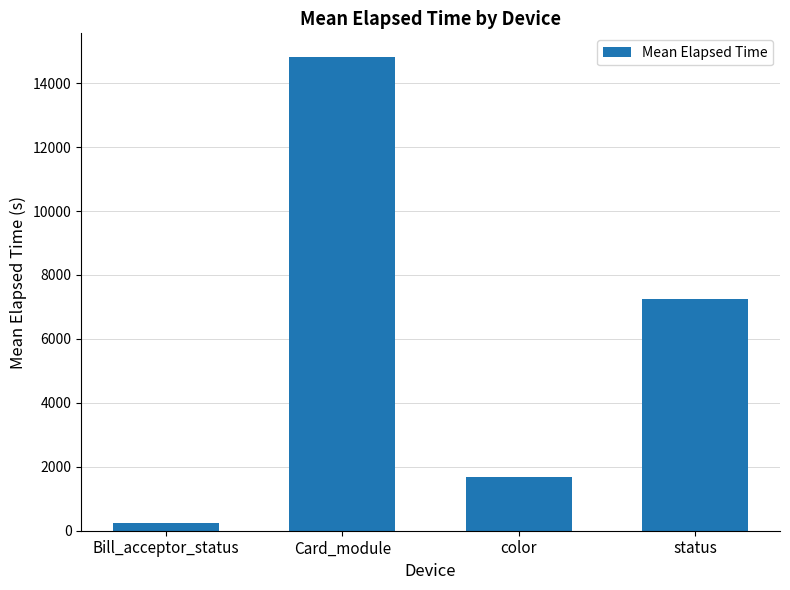

What is the maximum value shown in the chart?

14818.1